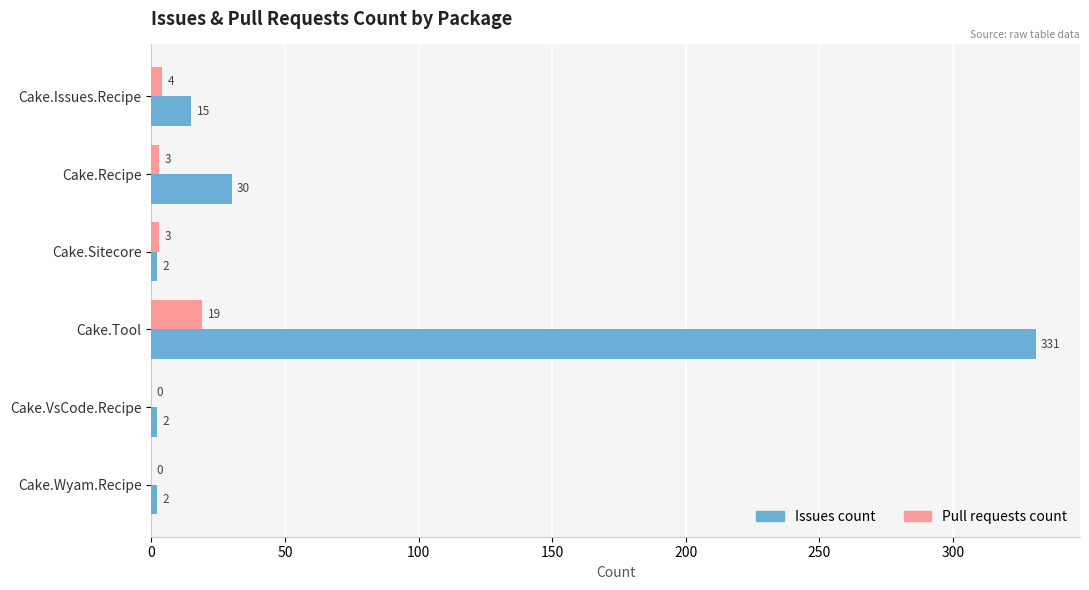

How many categories are shown in the chart?

6